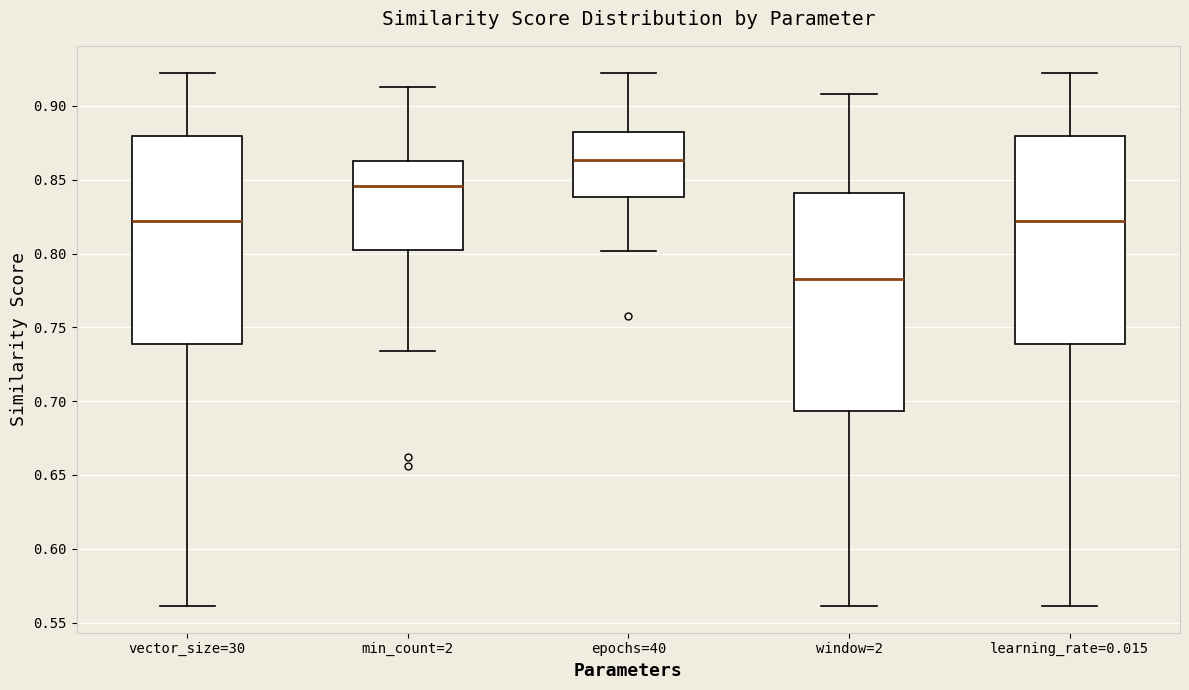

Which box's median line is the lowest?

window=2